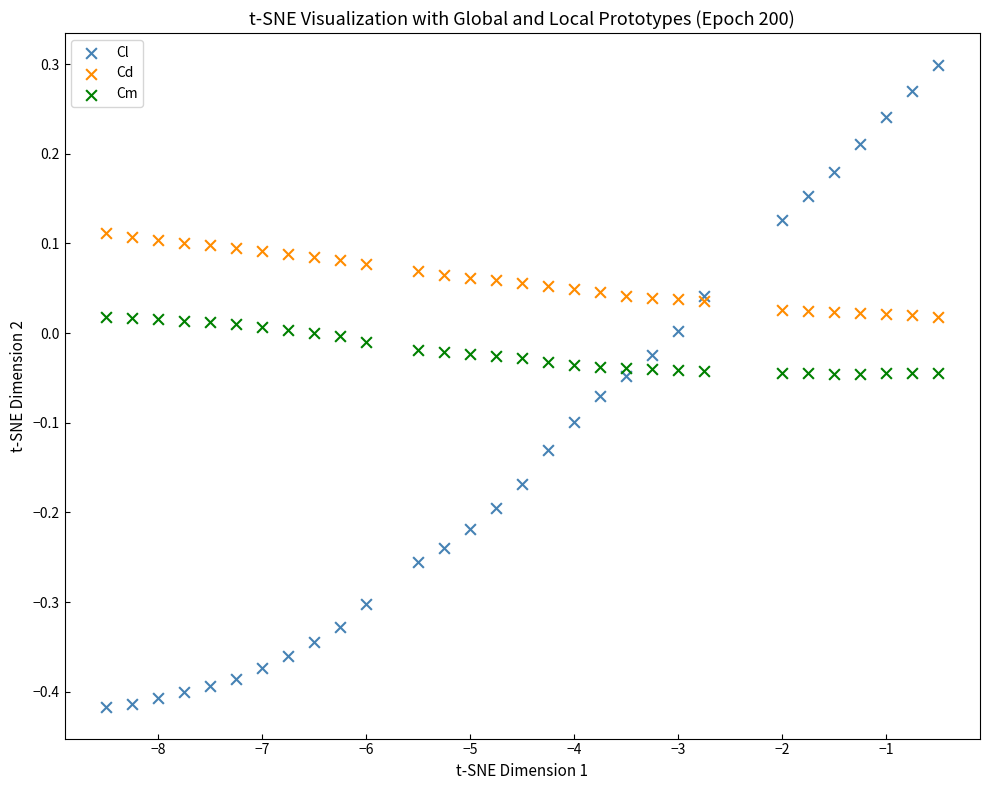

Which series contains the lowest Y value?

Cl